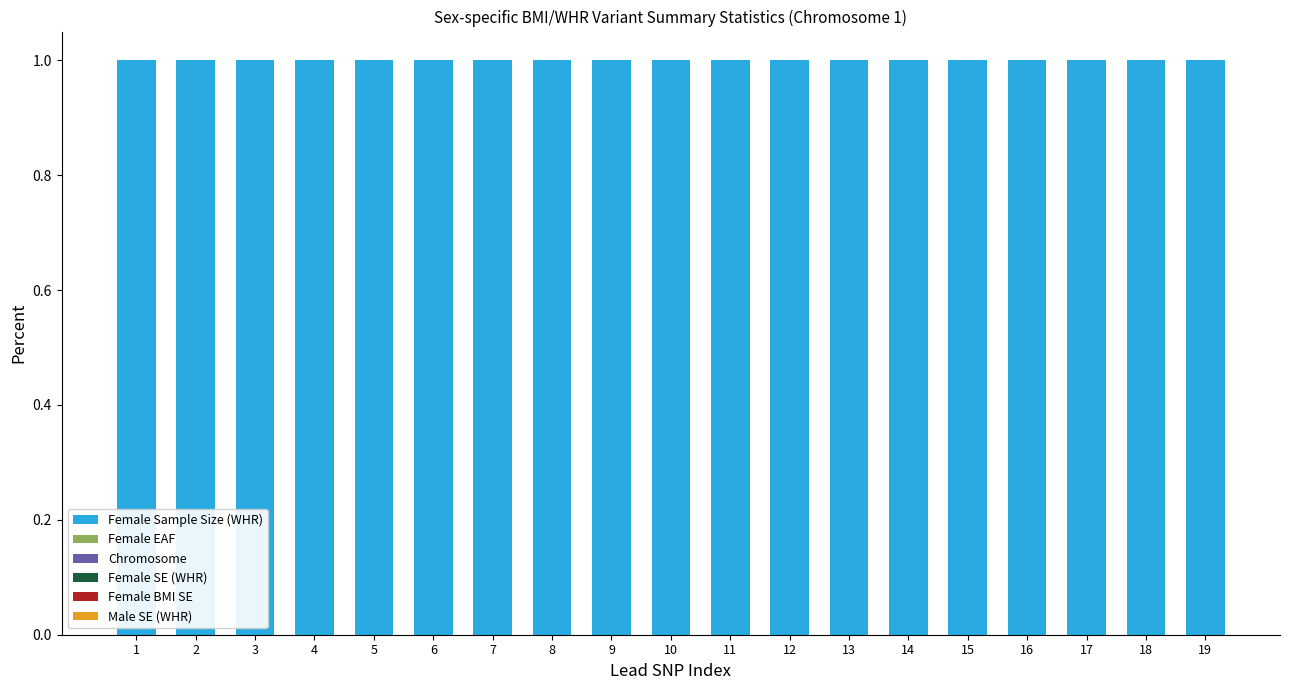

What is the maximum value for Female Sample Size (WHR)?

1.0